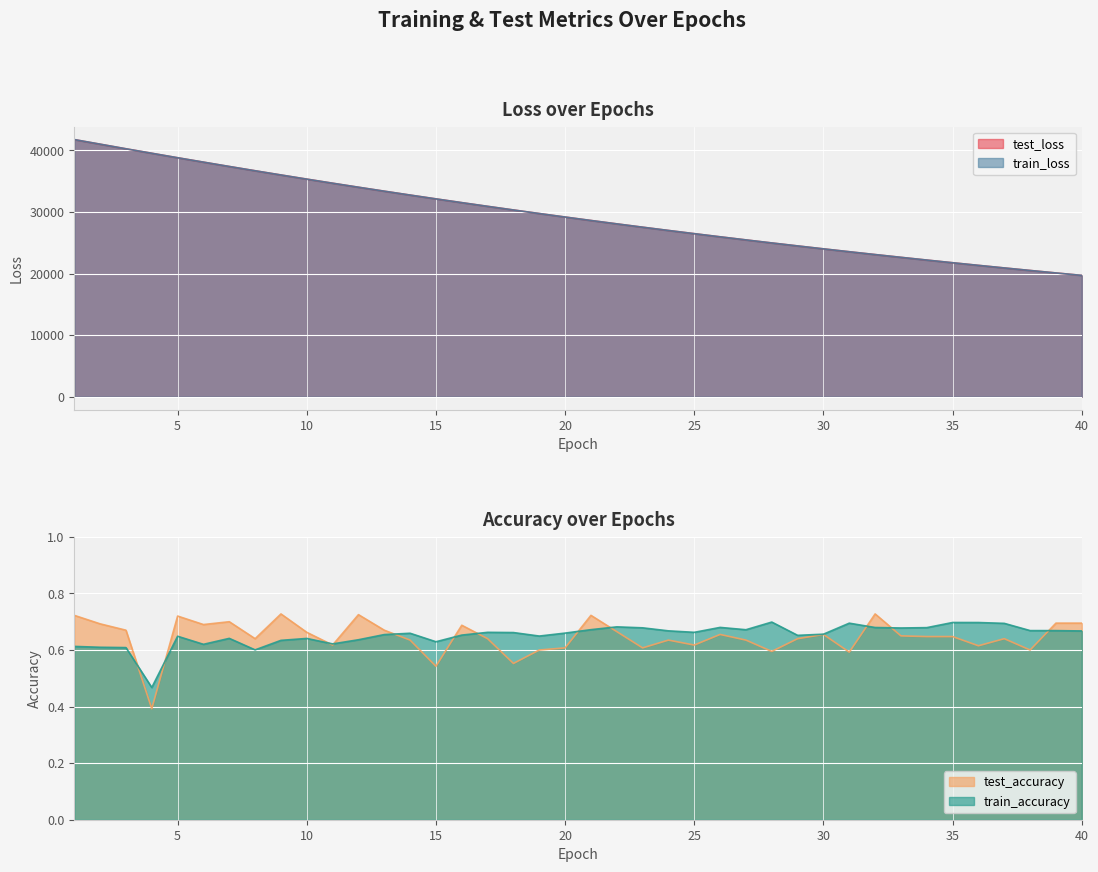

In test_accuracy, how many points are lower than both neighbors (excluding endpoints)?

12